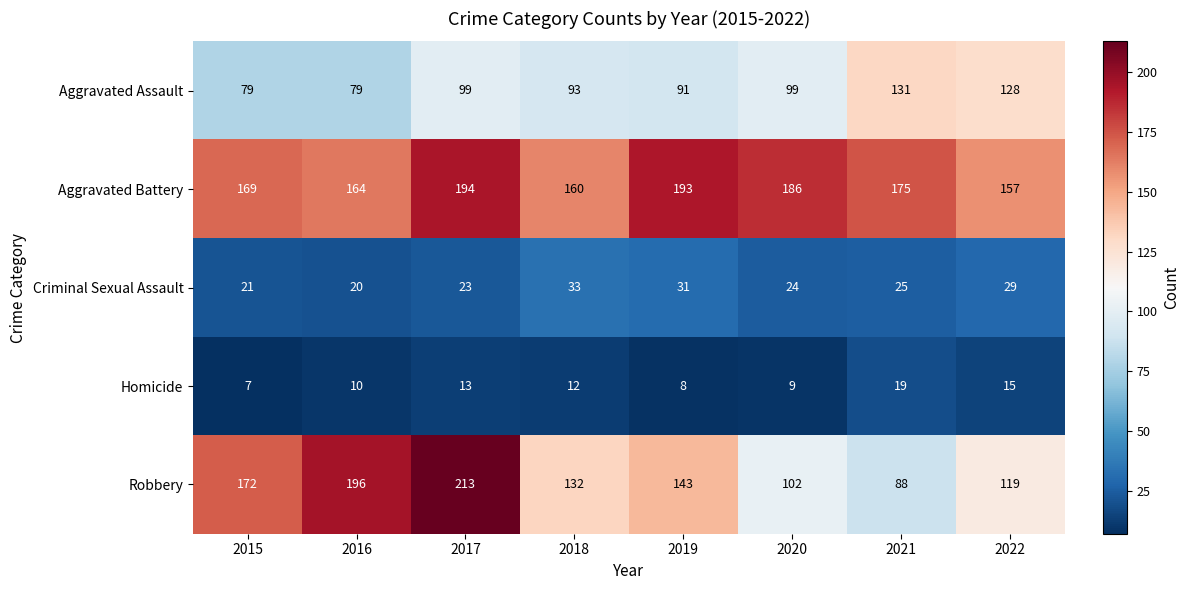

Rank the series at 2022 from highest to lowest value.

Aggravated Battery, Aggravated Assault, Robbery, Criminal Sexual Assault, Homicide